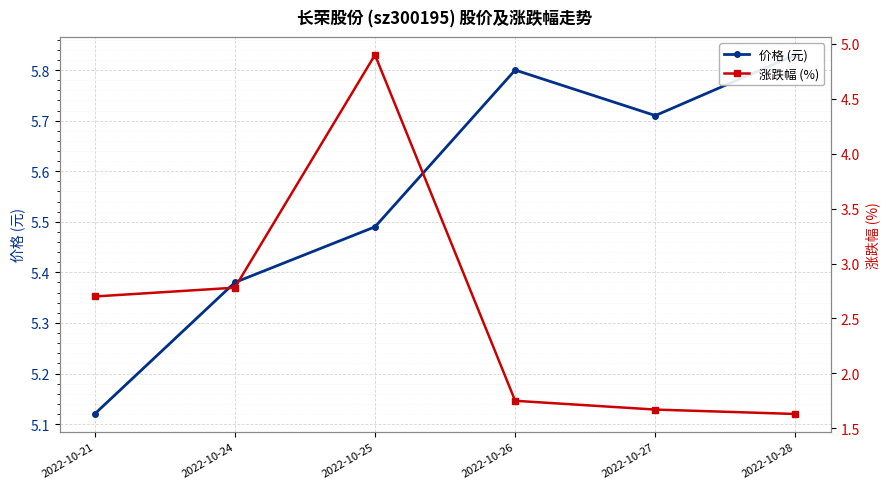

At which category does t_change reach its first local peak?

2022-10-25